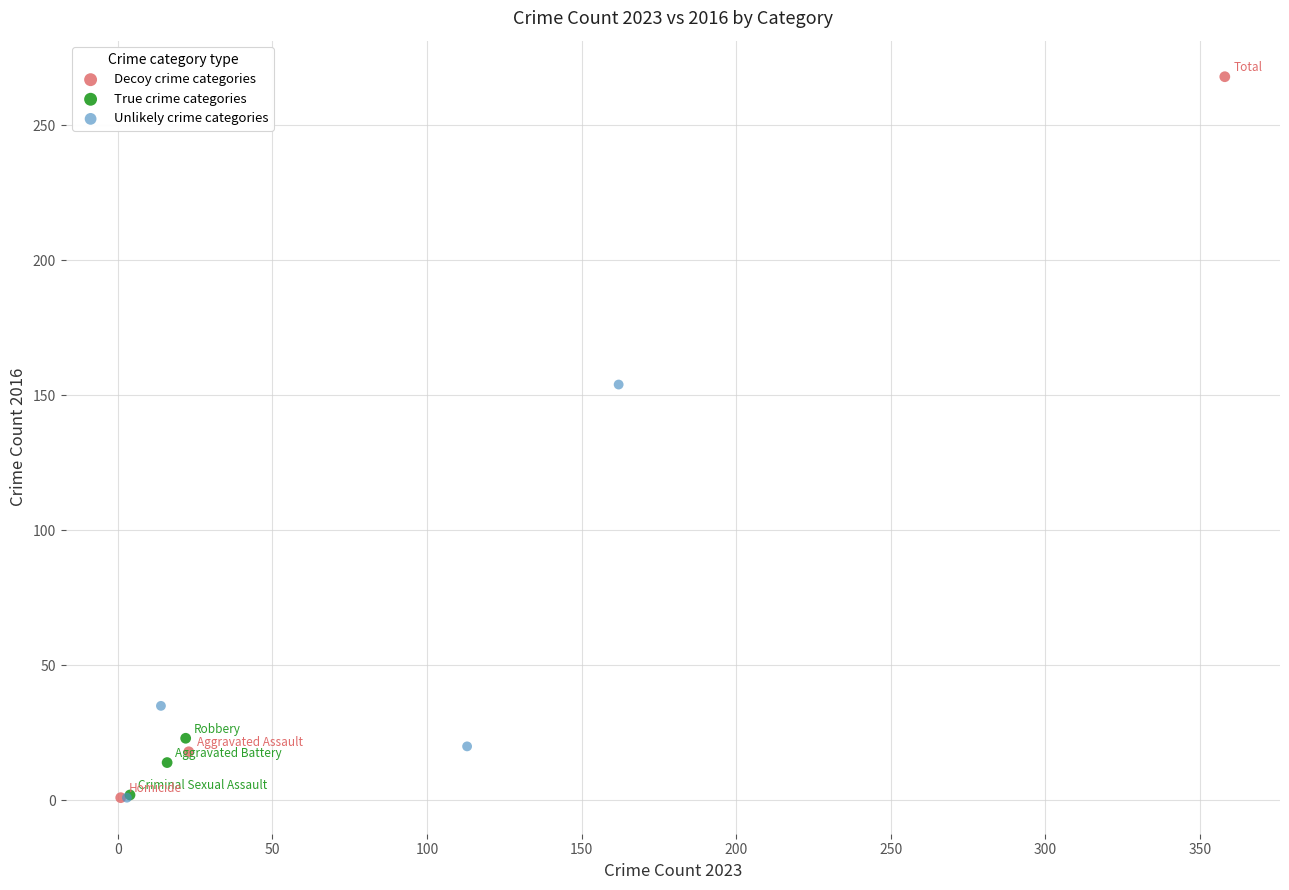

Which series contains the highest Y value?

Decoy crime categories